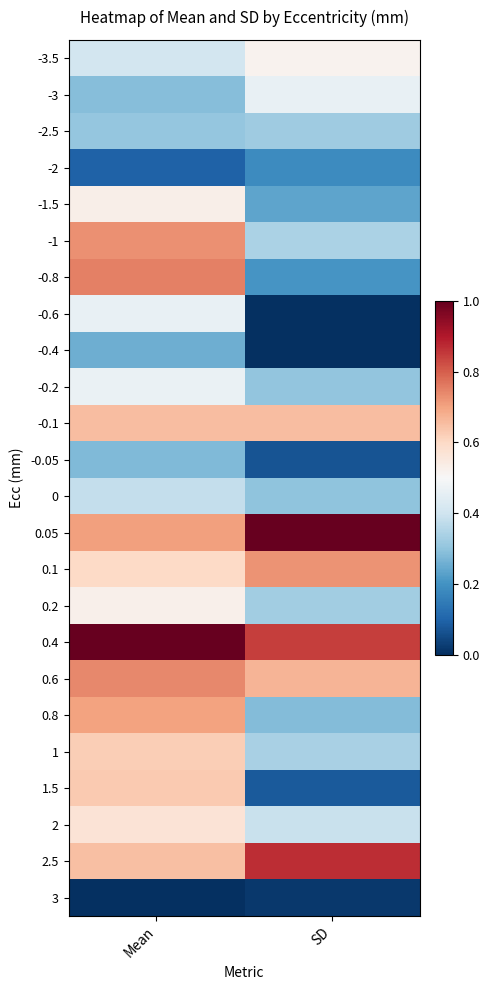

What is the maximum value shown in the chart?

1.0